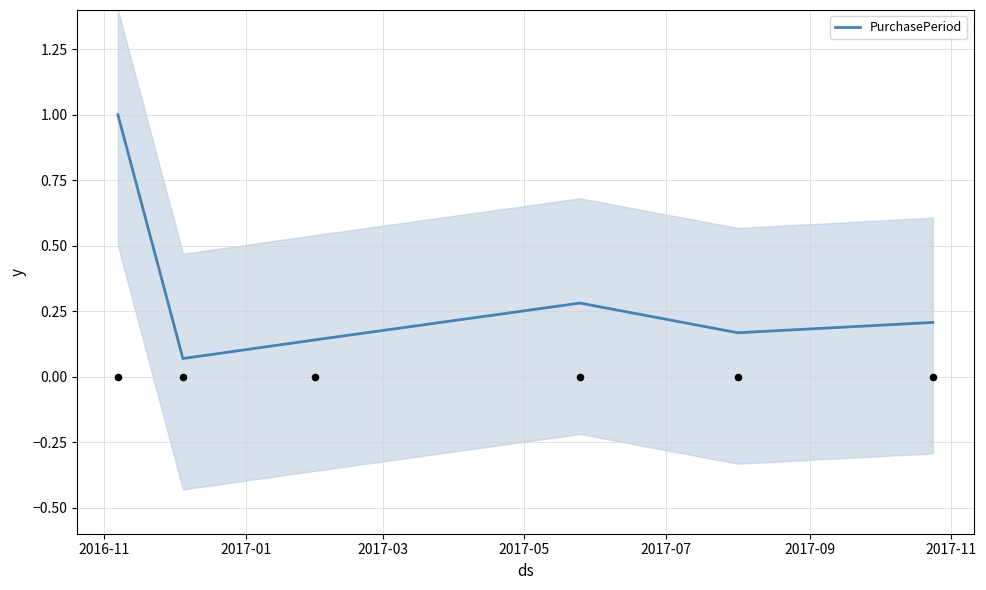

Between 2017-07 and 2017-05, which is larger?

2017-05